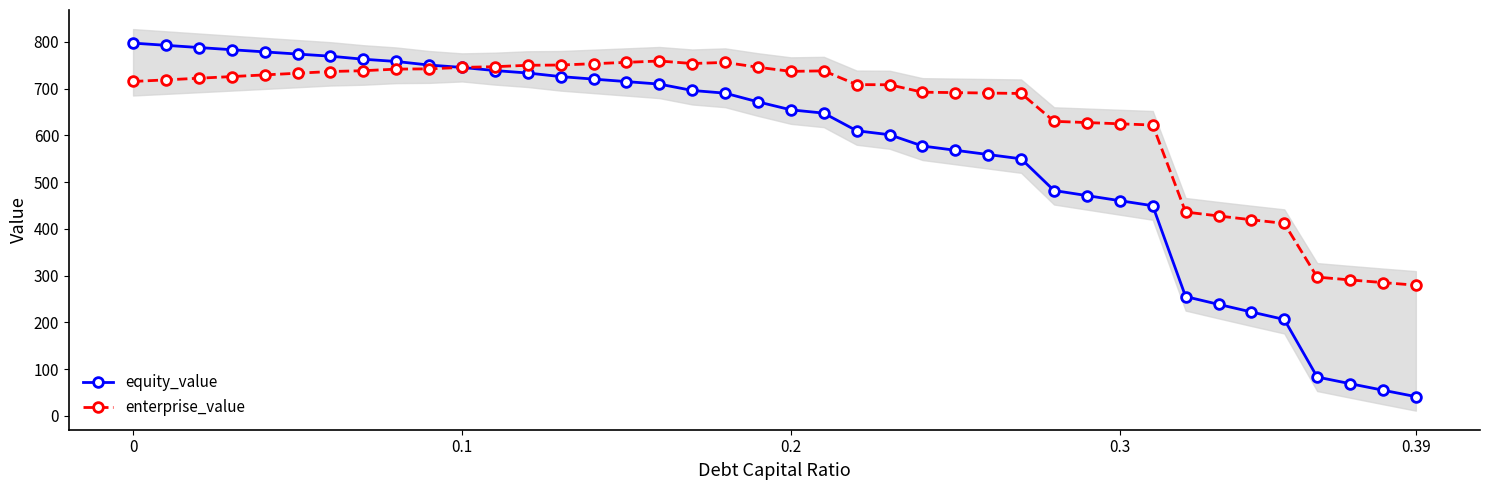

Which series has the widest spread of values?

equity_value